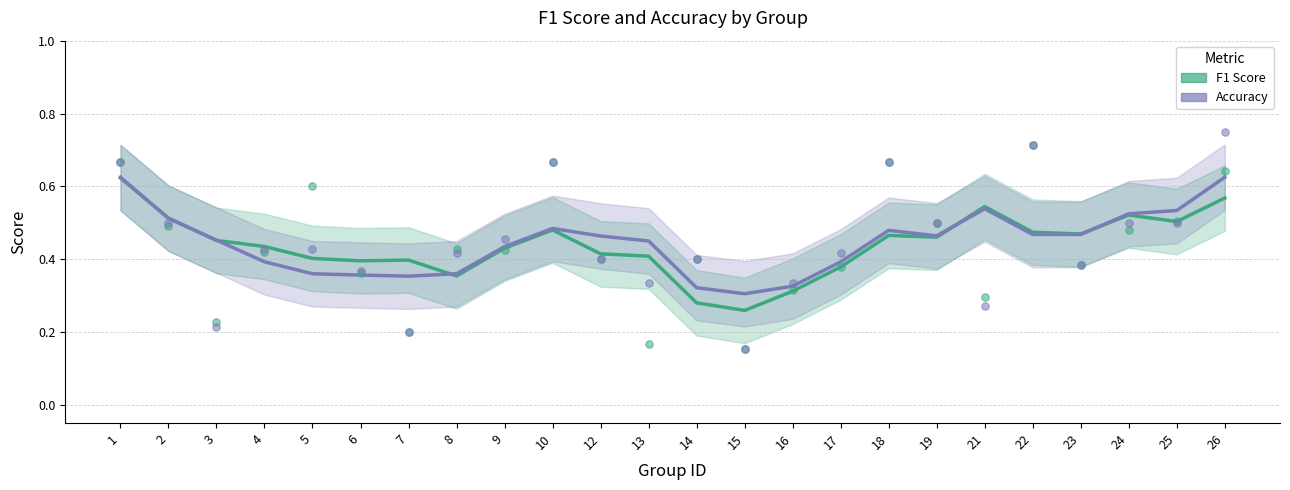

Which series contains the highest Y value?

Accuracy